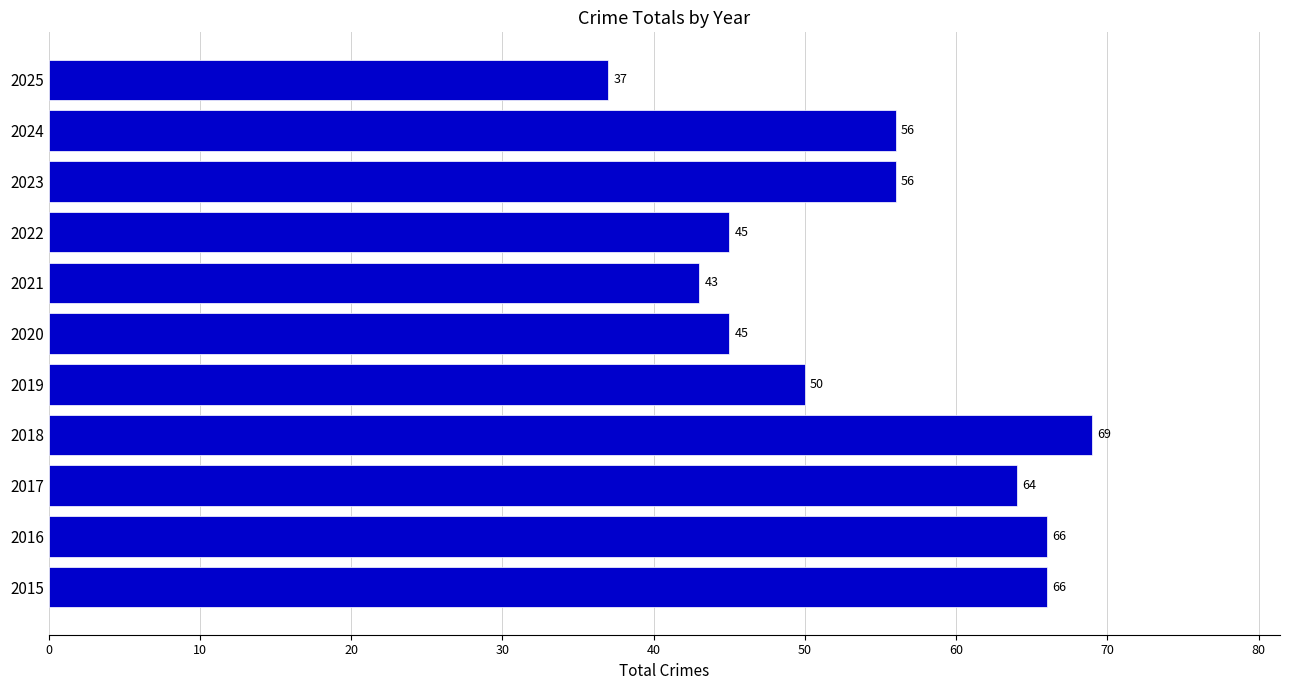

What is the change in value from 2024 to 2025?

-19